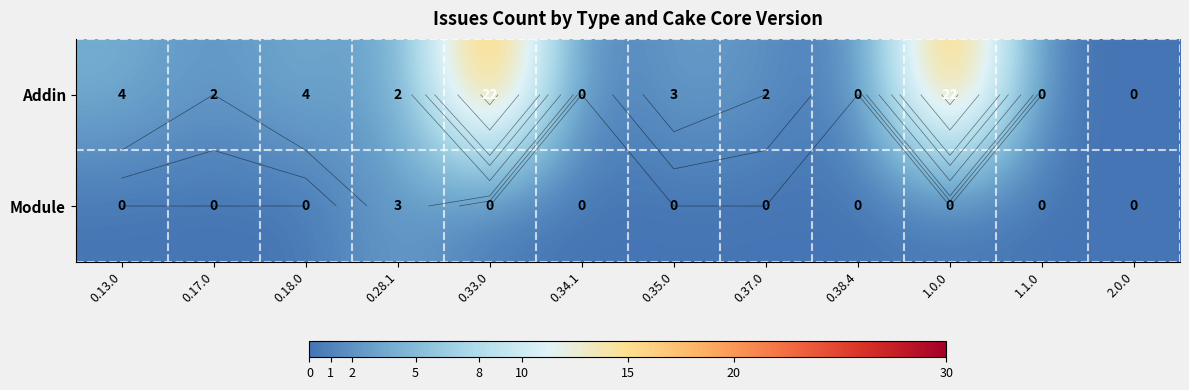

At how many categories does at least one series exceed 10?

2